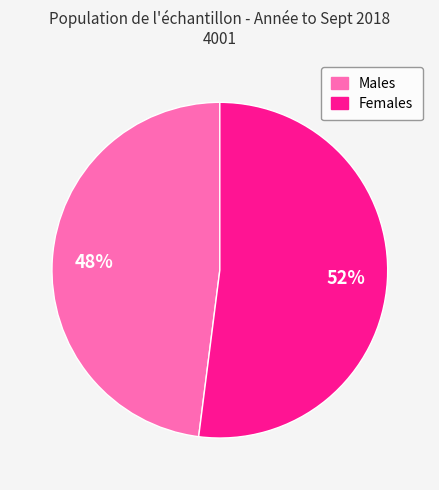

Which category accounts for the majority?

Females